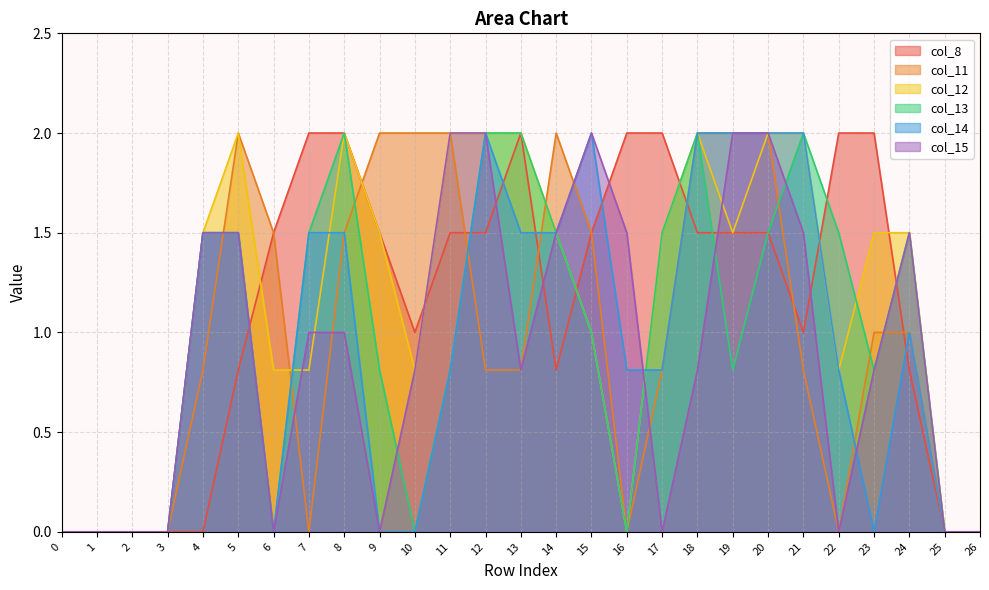

Is it true that col_11 equals 2.7 at 14?

False